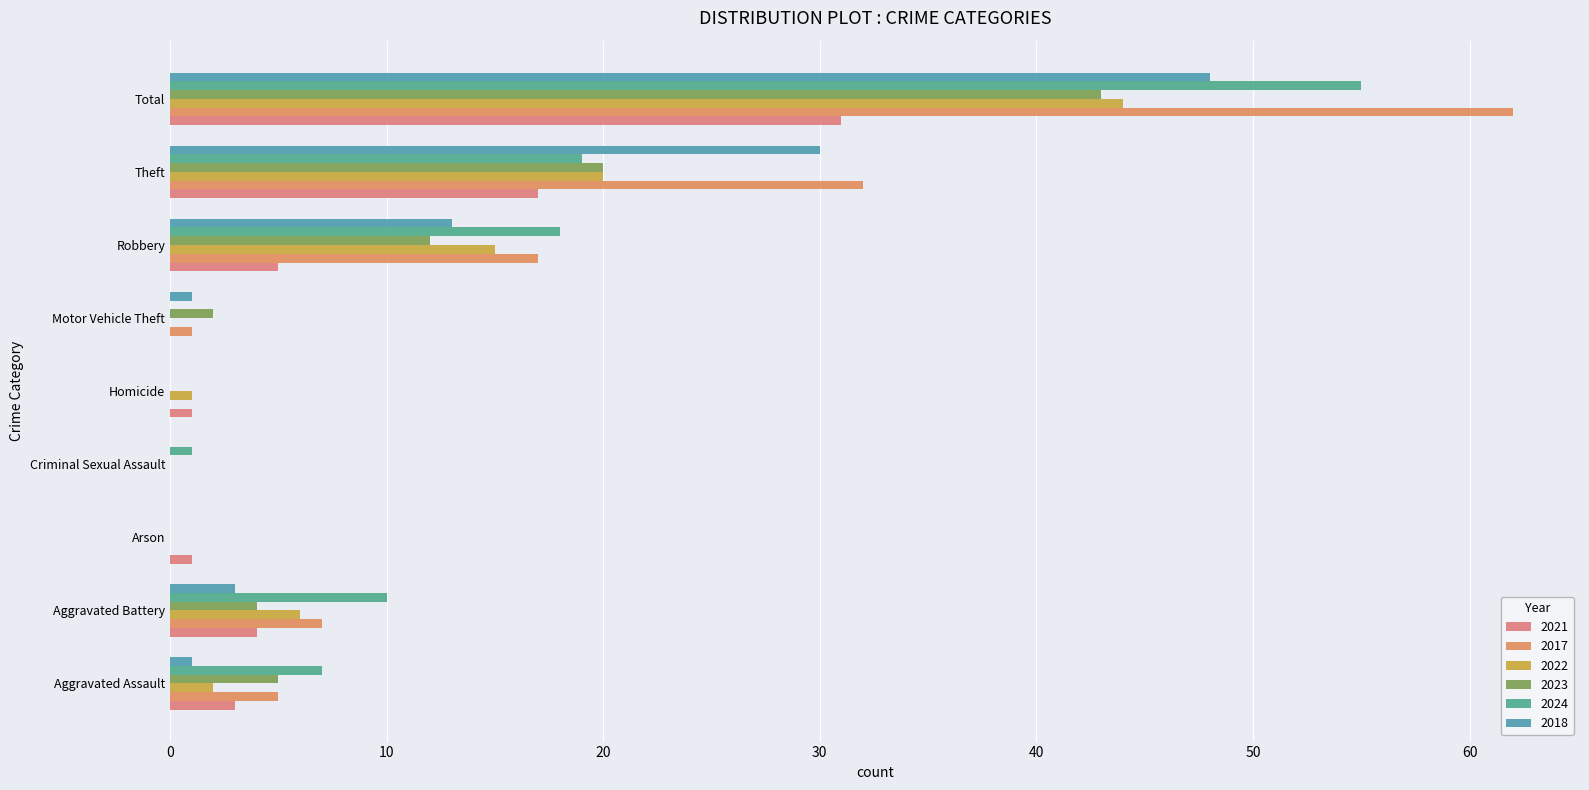

What value does the 2022 series have at Aggravated Battery, to the nearest 10?

10